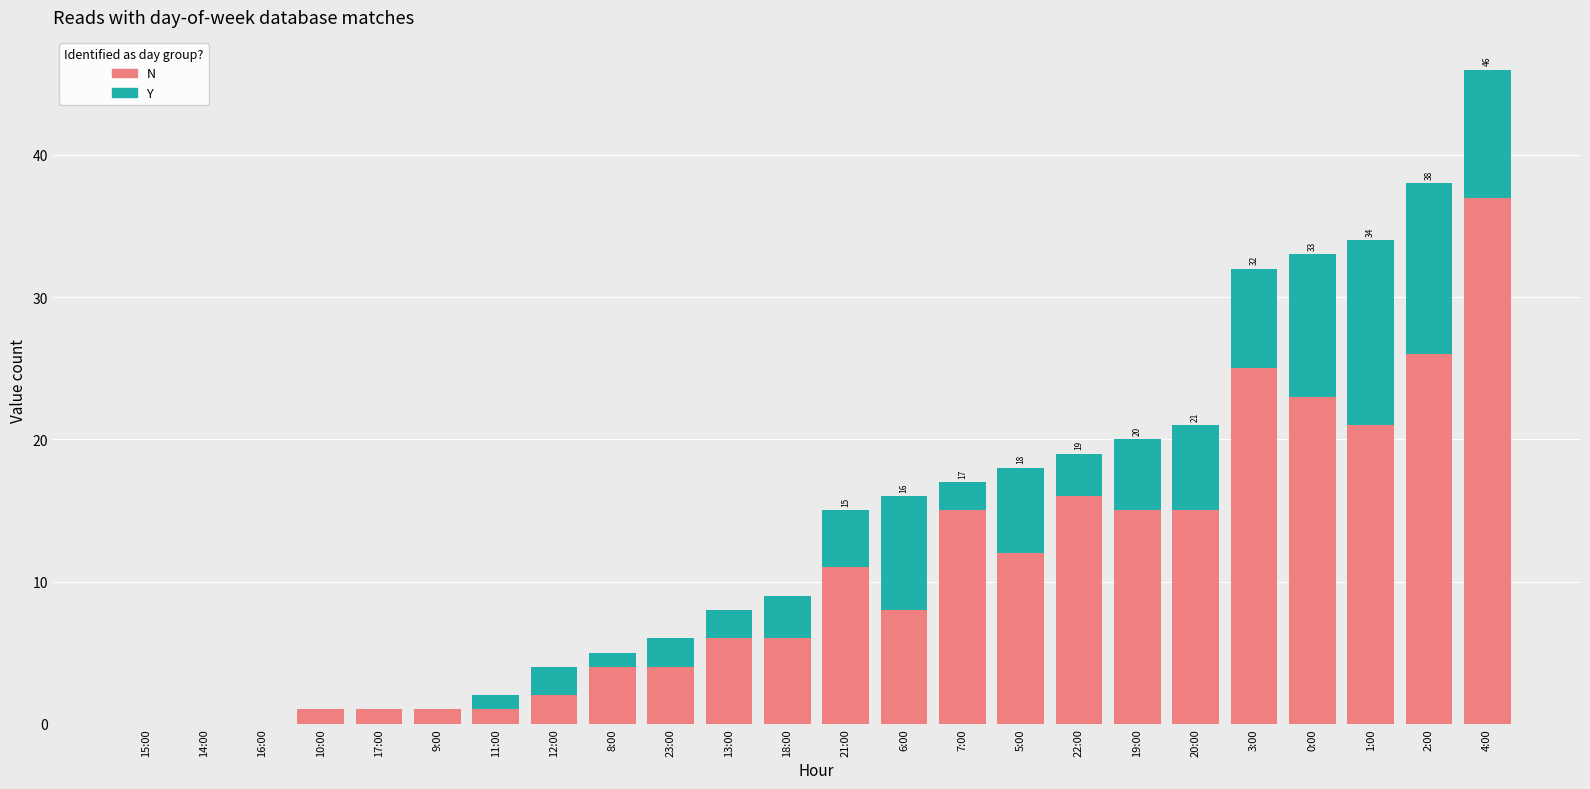

What is the sum of all N values?

250